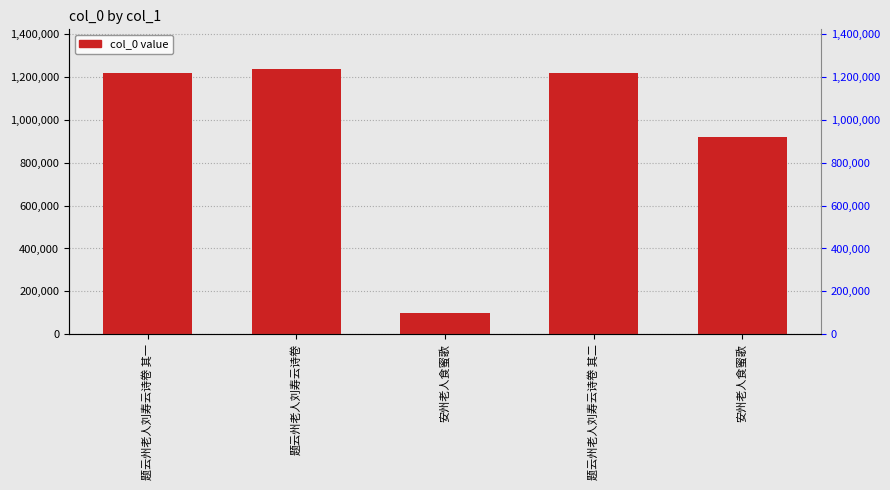

Reading left to right, list all the values displayed in this chart.

1216077	1236522	100194	1216078	921769